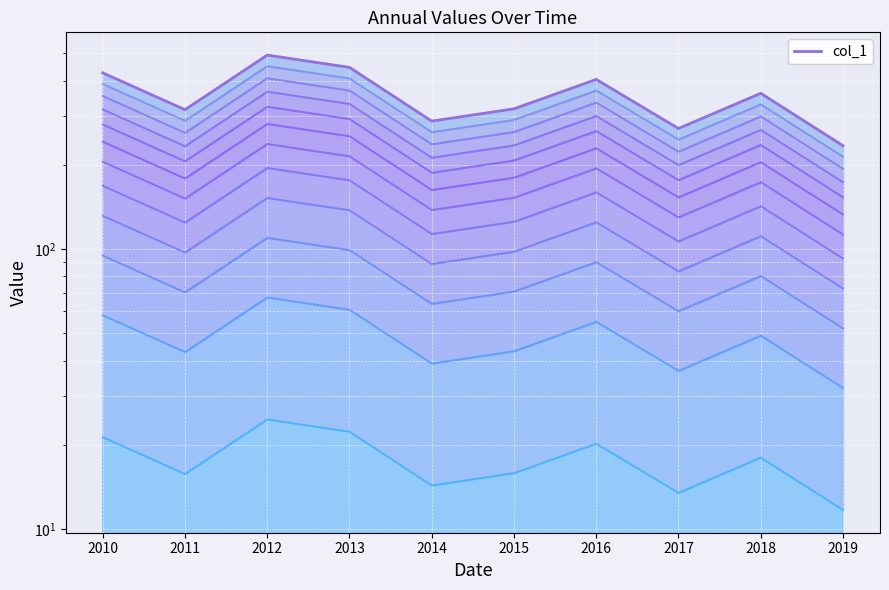

What is the maximum value shown in the chart?

493.4